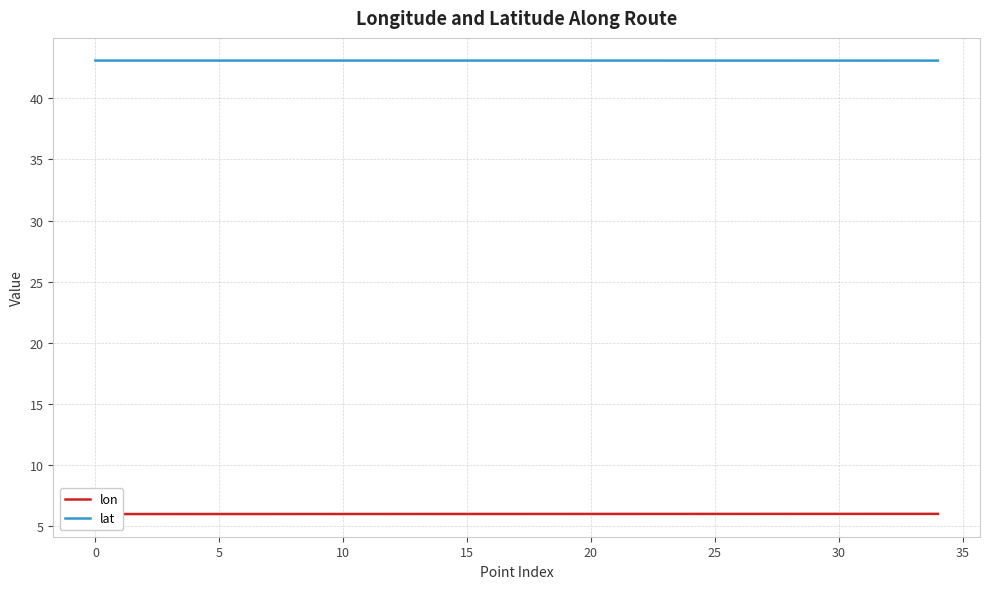

Rank the series at 11 from highest to lowest value.

lat, lon